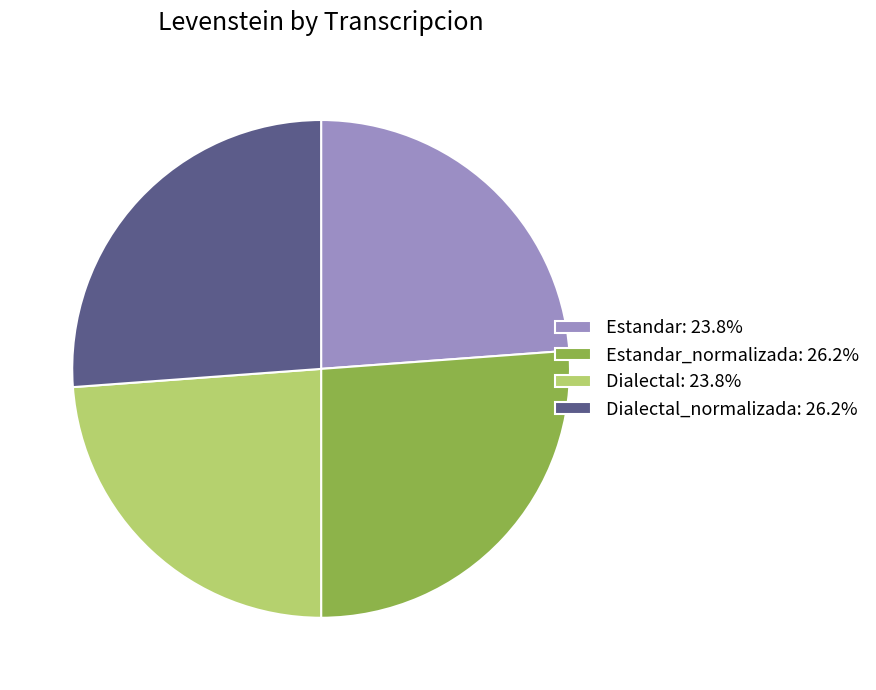

Does any single category account for the majority?

No